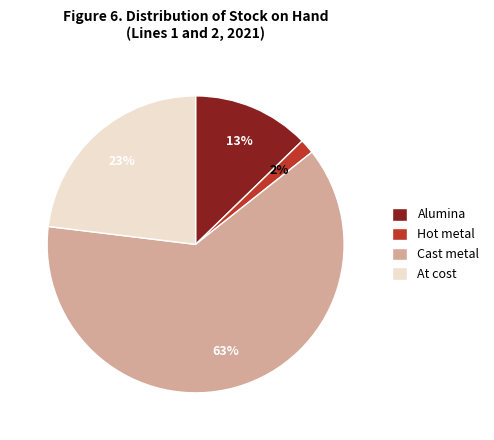

To the nearest percent, what percentage of the pie is Alumina?

13%